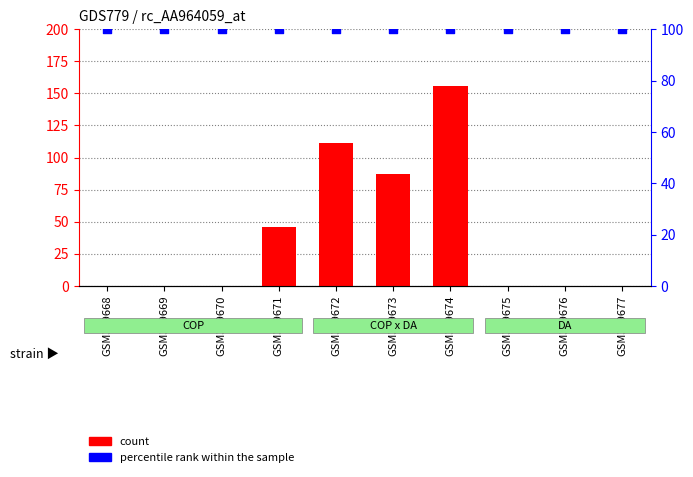

Which series has the largest Y range (max minus min)?

count